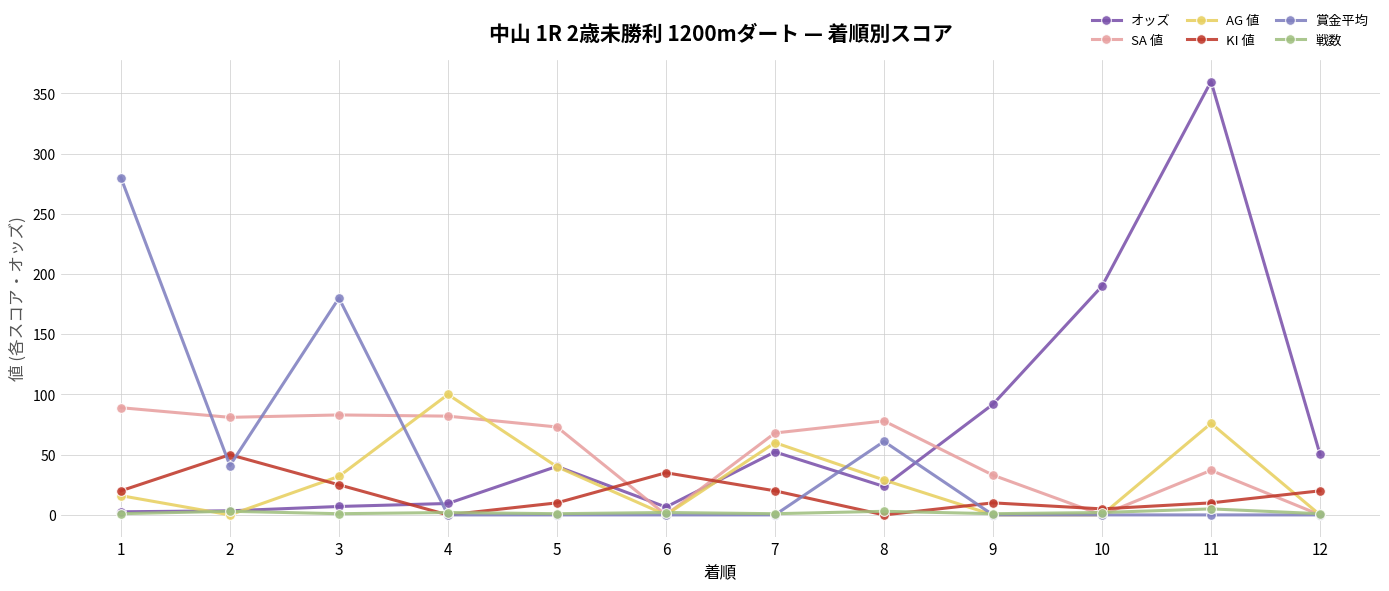

What is the sum of all 戦数 values?

23.0